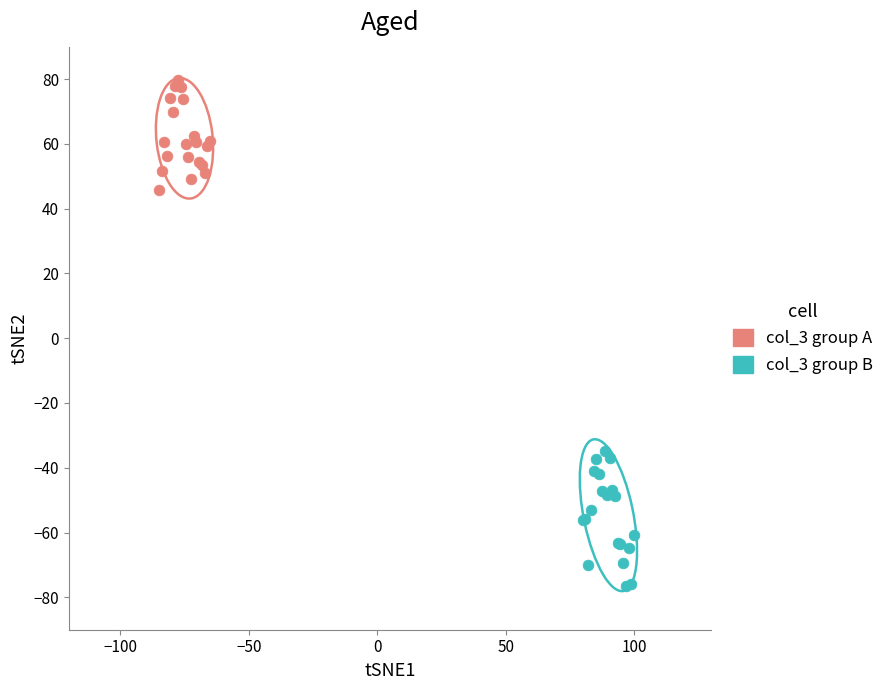

Which series has the widest spread of Y values?

col_3 group B